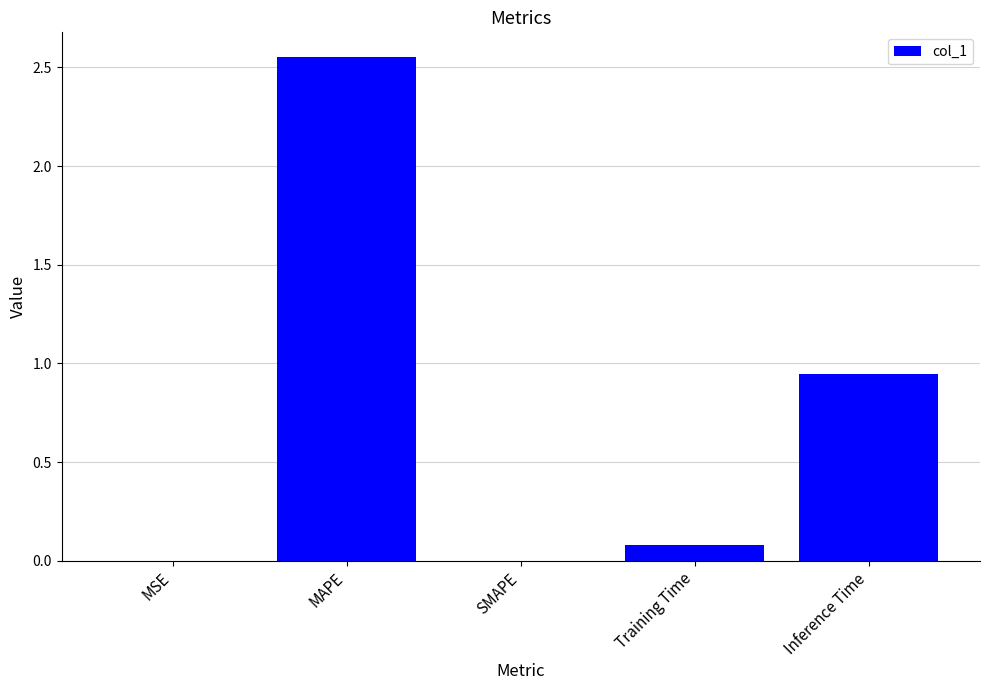

What is the sum of all values?

3.6